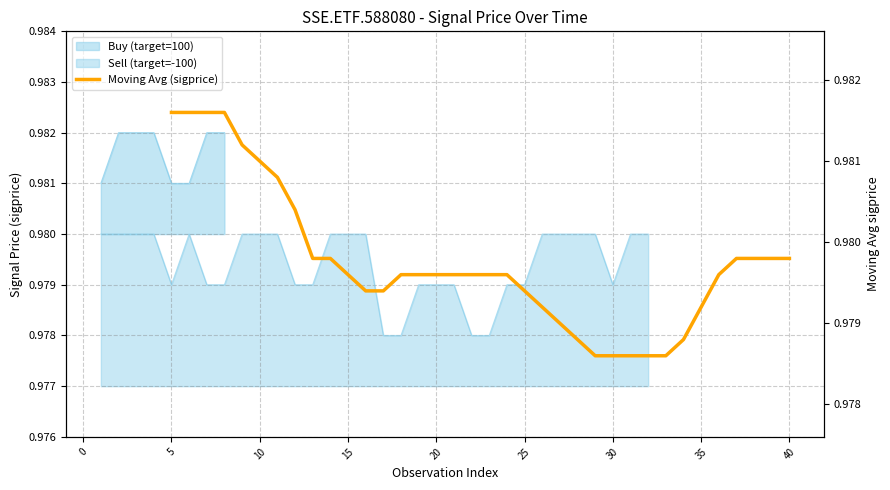

What is the sum of the values at 25 and 35?

2.0